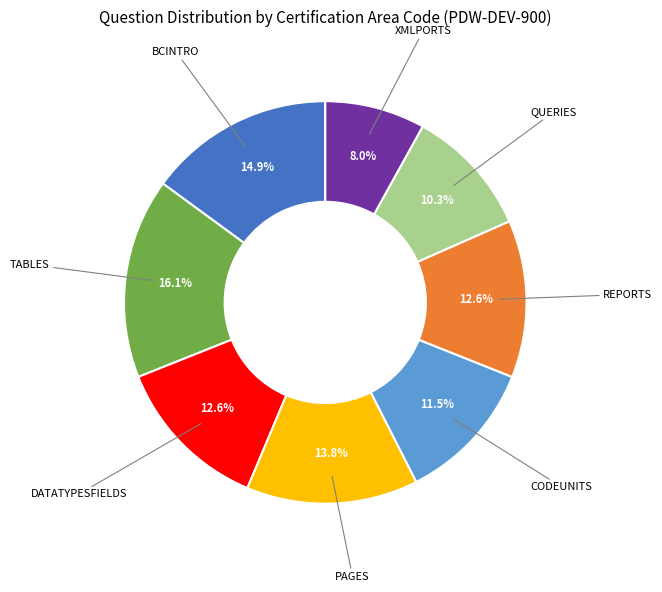

Is there a majority slice in this chart?

No